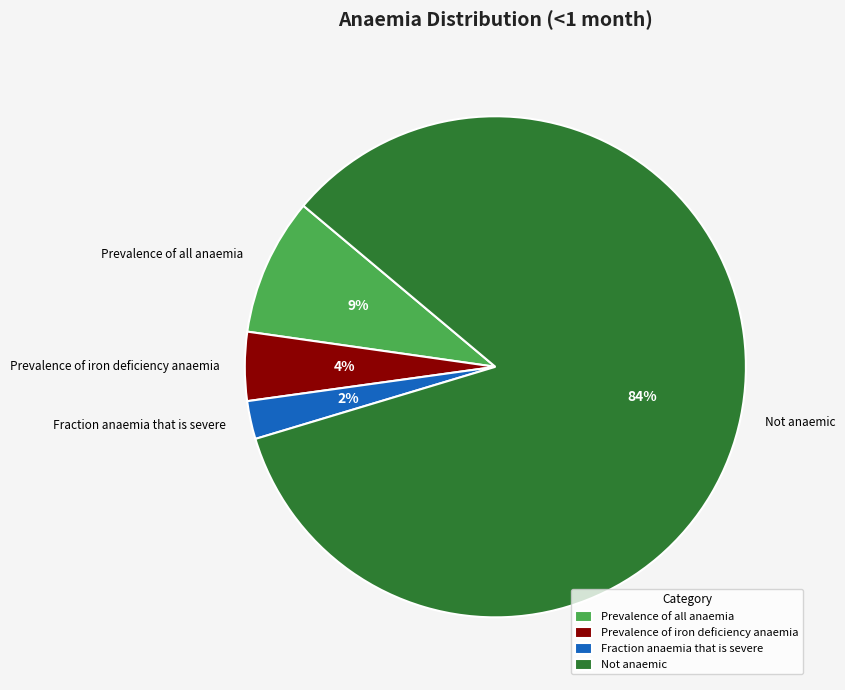

Does Prevalence of iron deficiency anaemia account for over 50% of the chart?

No